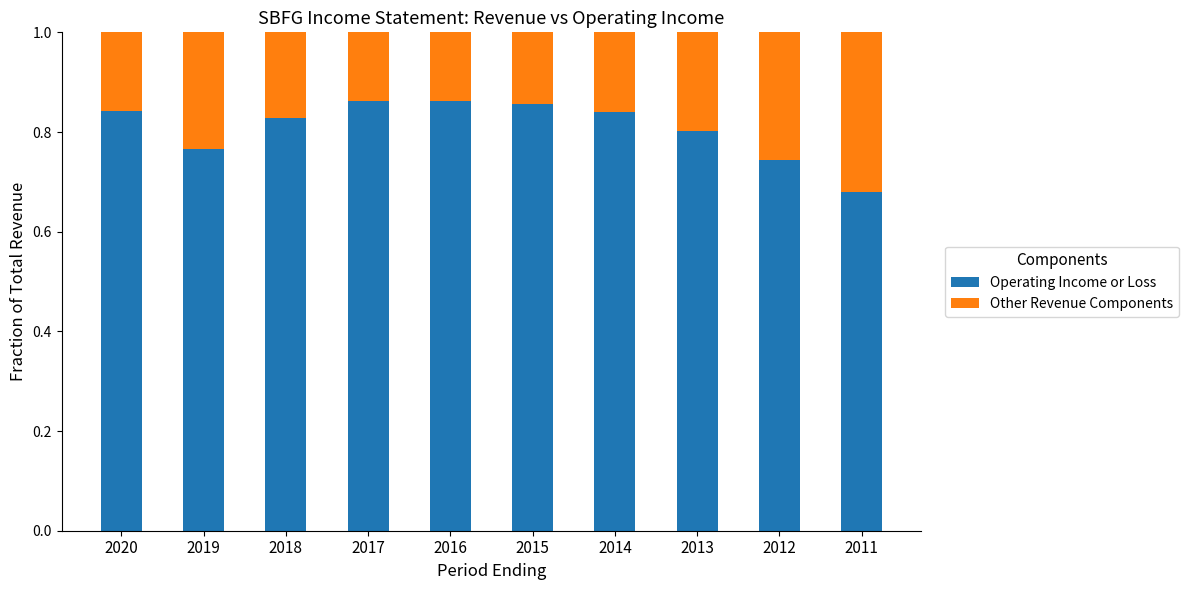

Is it true that Operating Income or Loss equals 1.2 at 2011?

False